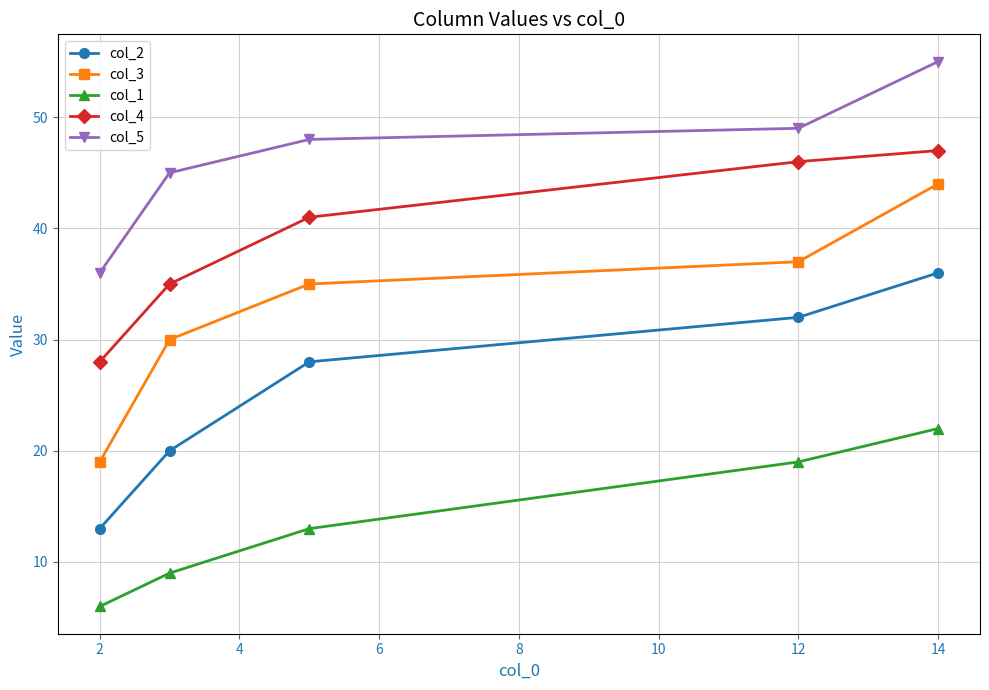

Which series has the largest range (max minus min)?

col_3